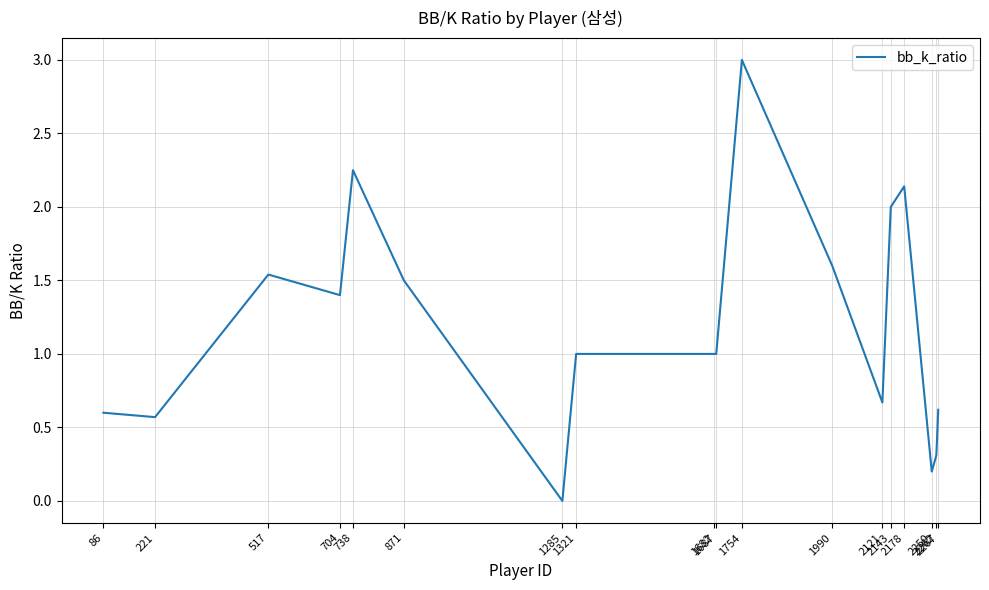

At which category does the data reach its first local valley?

221